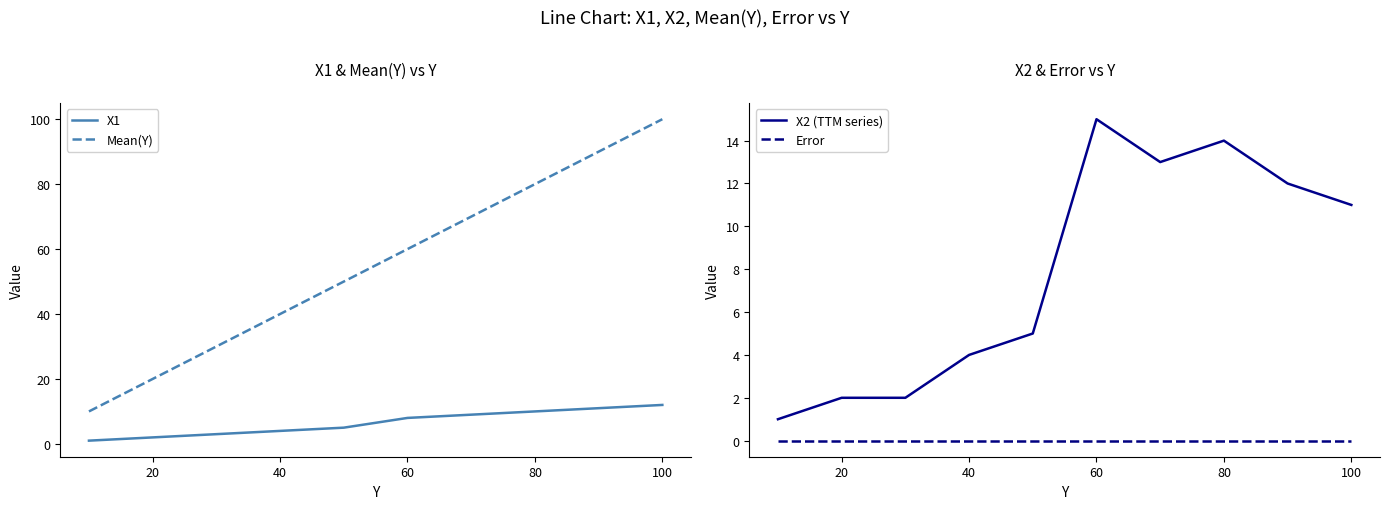

What is the maximum value shown in the chart?

100